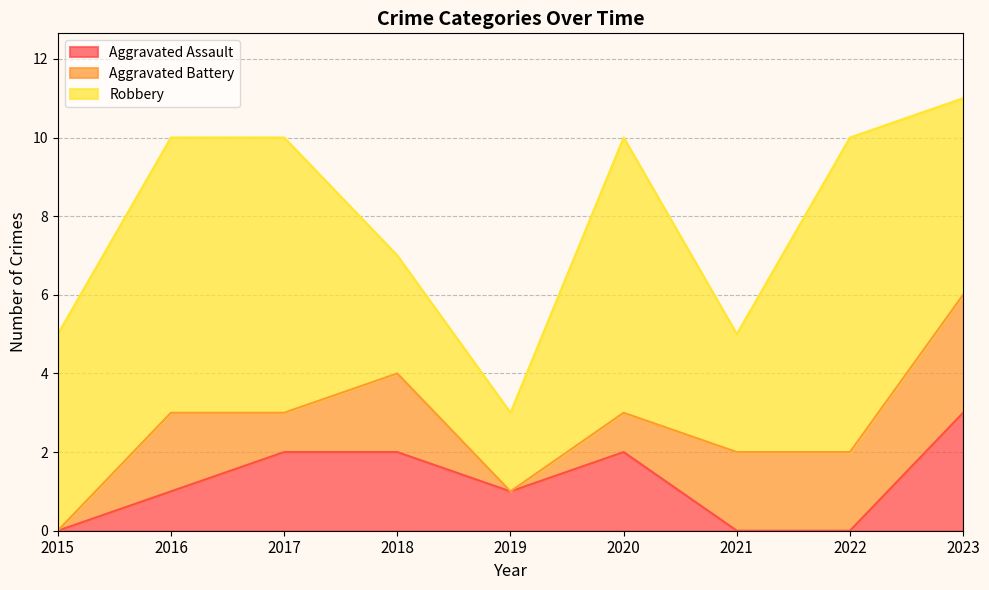

True or false: Aggravated Battery and Robbery intersect in this chart.

False